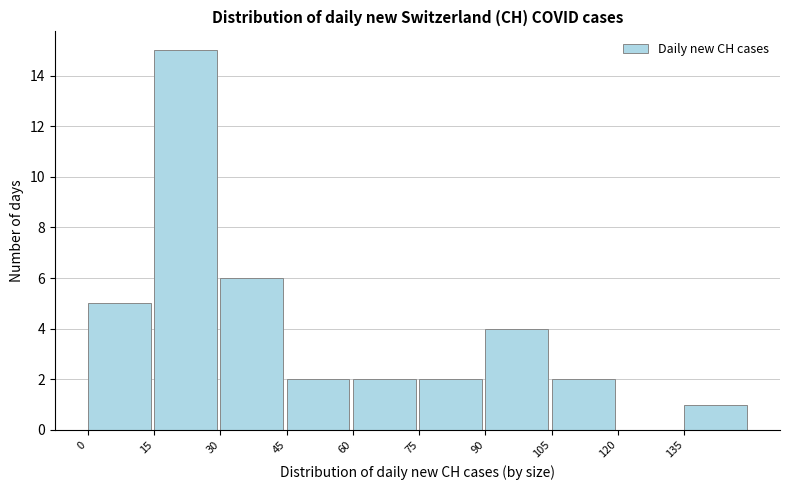

How tall is the bar that spans 15 to 30 on the x-axis? Neither the bar edges nor the heights are printed on the chart, so give them approximately, as read against the axes.

15